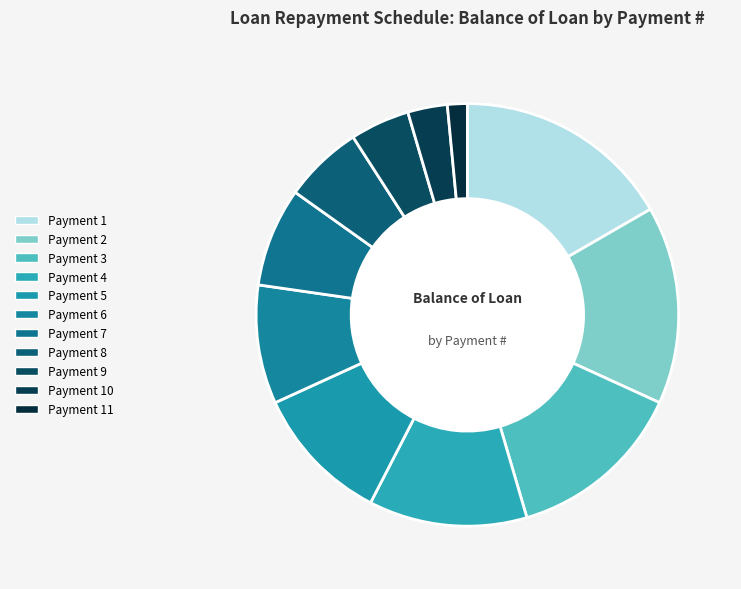

How many segments does this pie chart have?

11